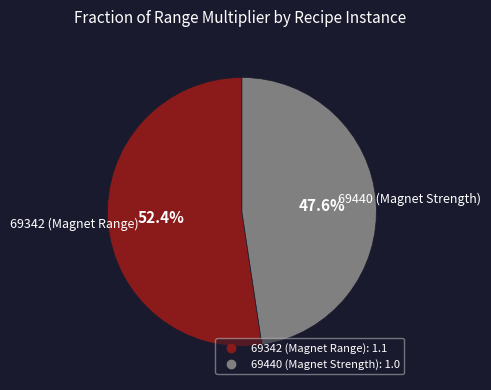

To the nearest percent, what is the average slice percentage?

50%